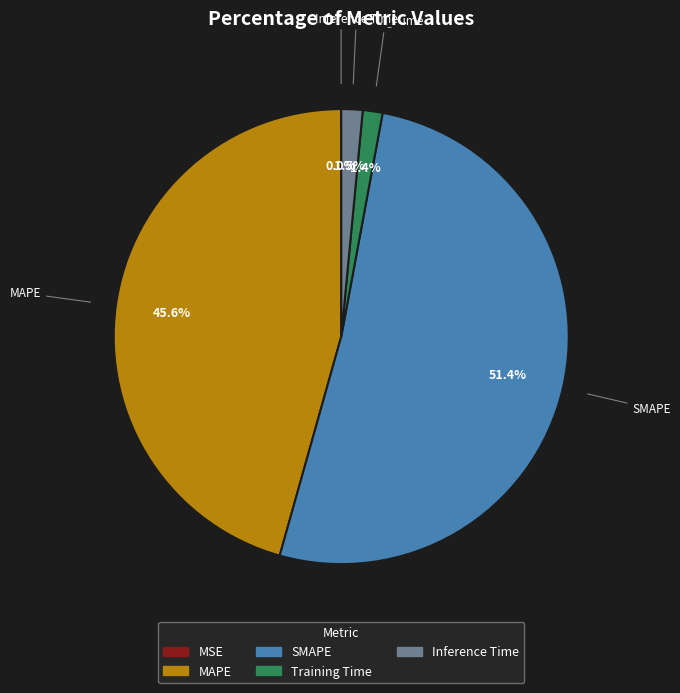

Which has a higher value, Training Time or MAPE?

MAPE